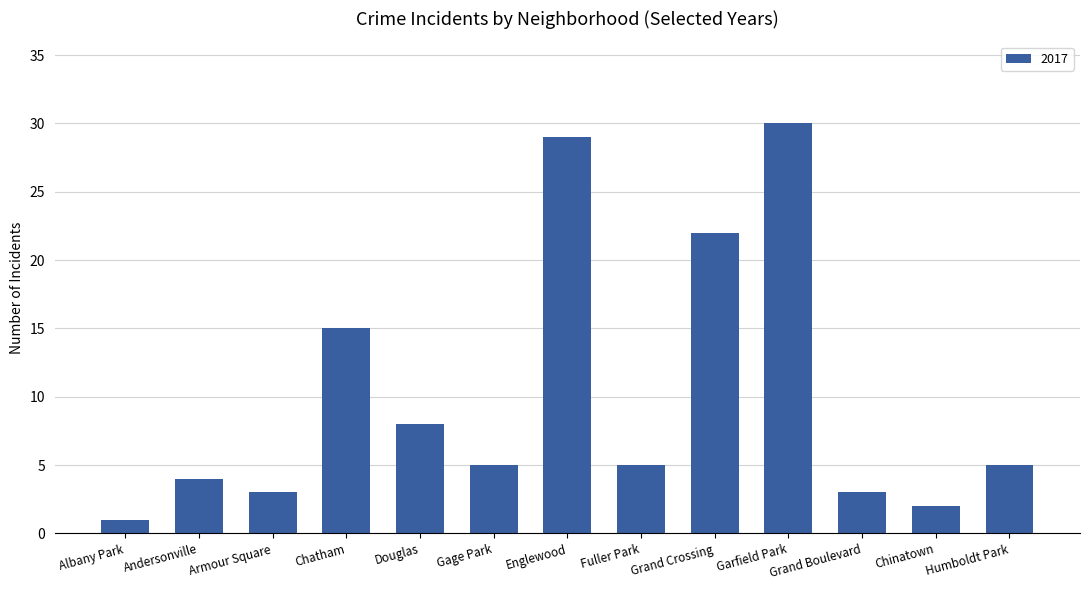

What is the difference between the maximum and minimum values?

29